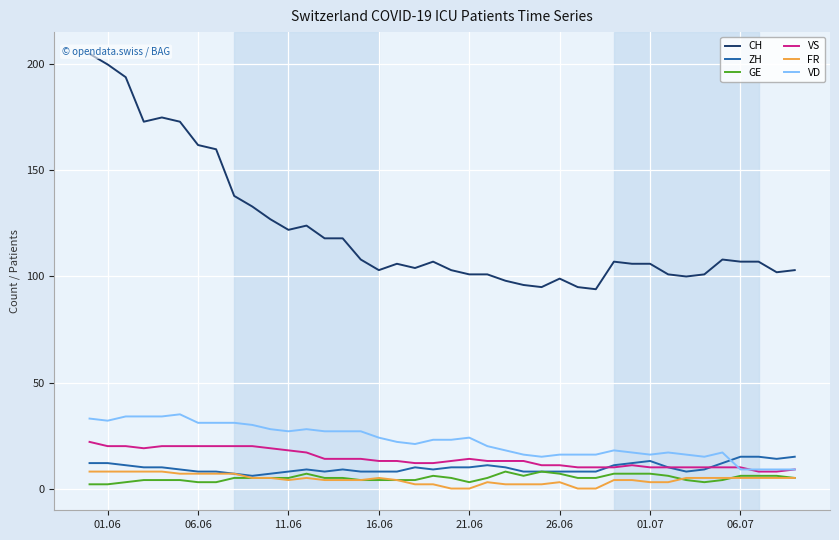

What is the difference between the ZH values at 06.07 and 21.06?

5